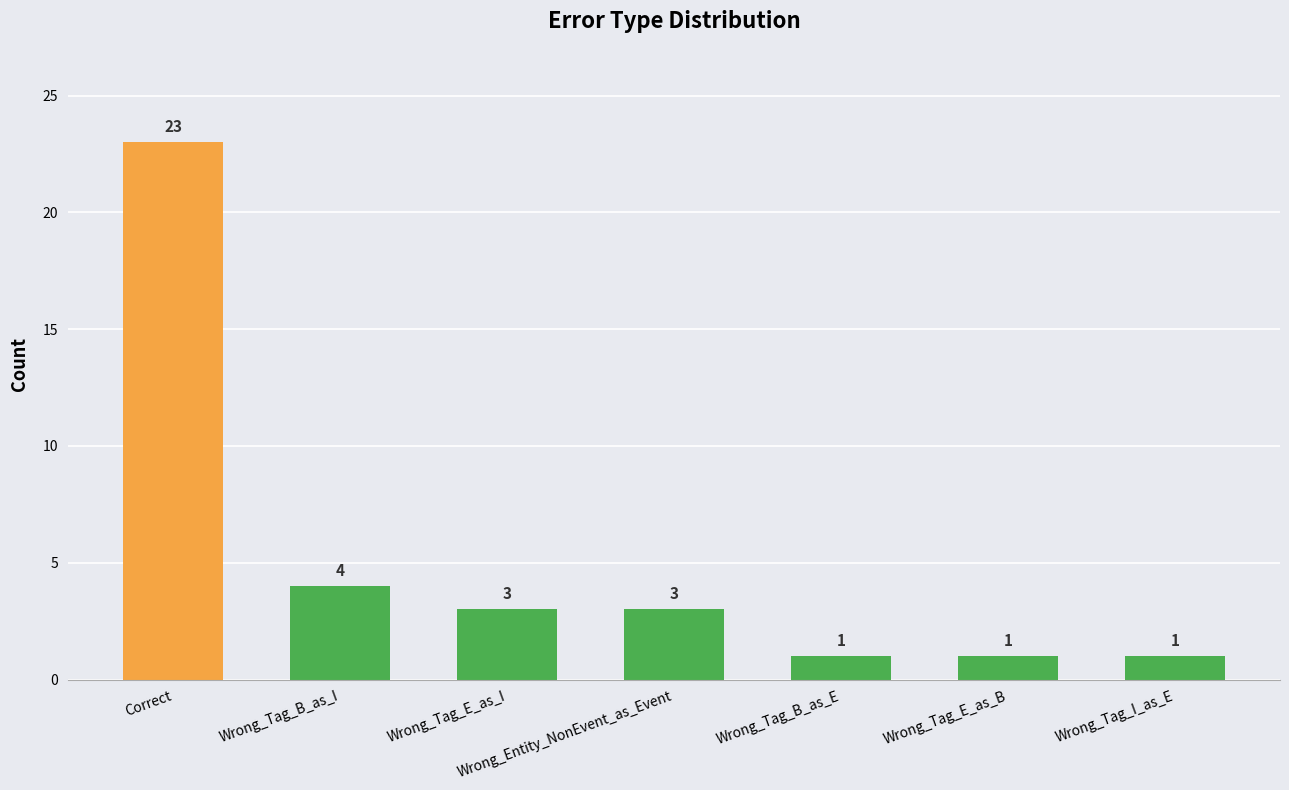

Reading left to right, what are all the values shown in this chart?

23	4	3	3	1	1	1